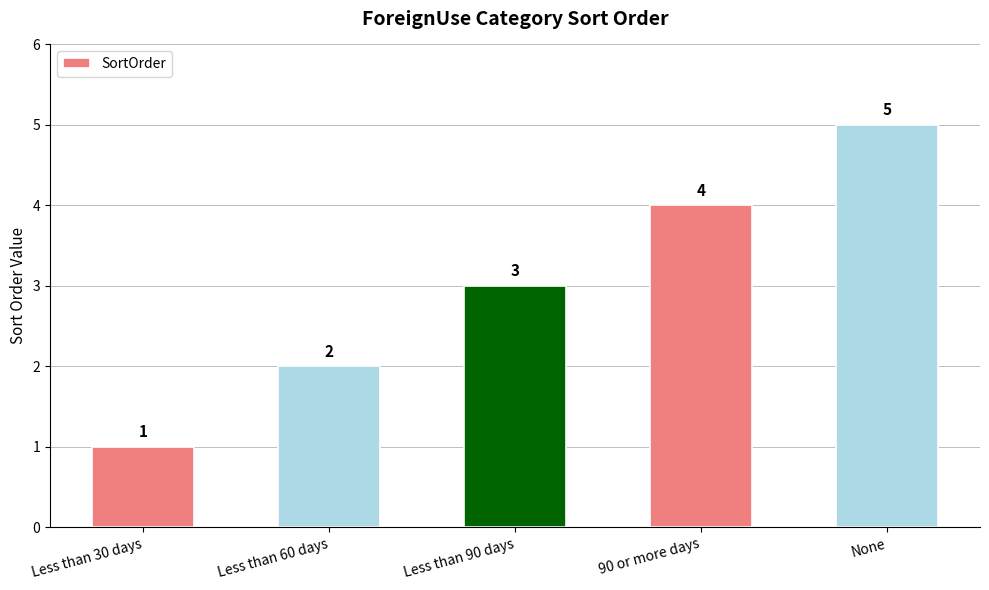

What is the average value?

3